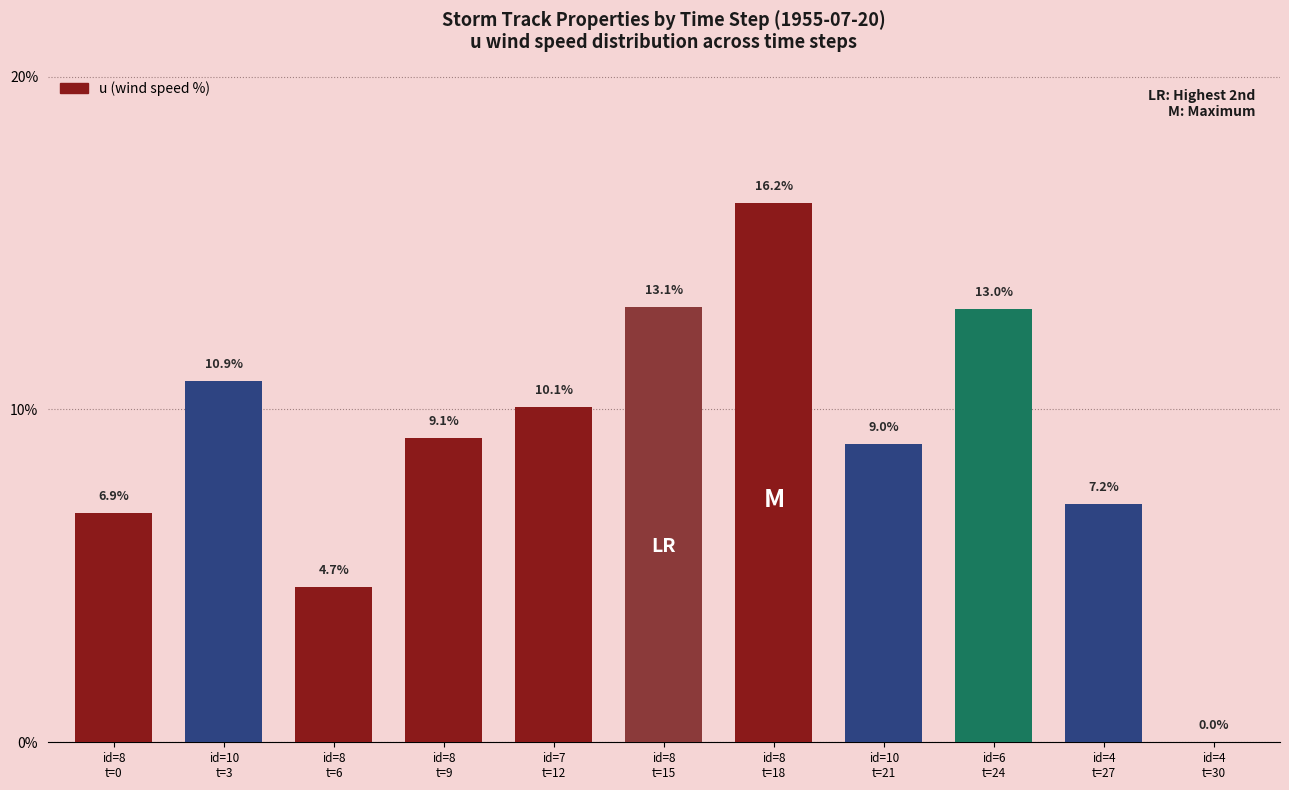

Which has a higher value, id=4
t=27 or id=10
t=3?

id=10
t=3